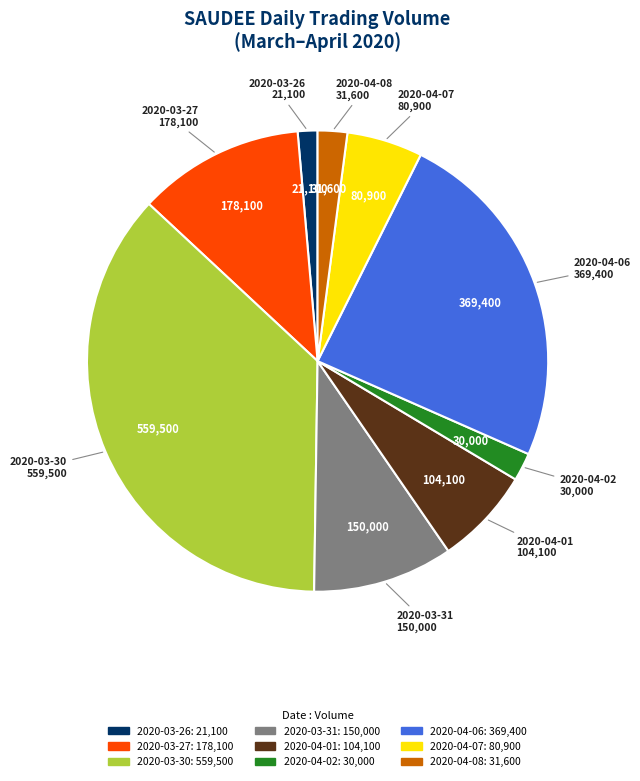

Count the number of slices in the pie.

9